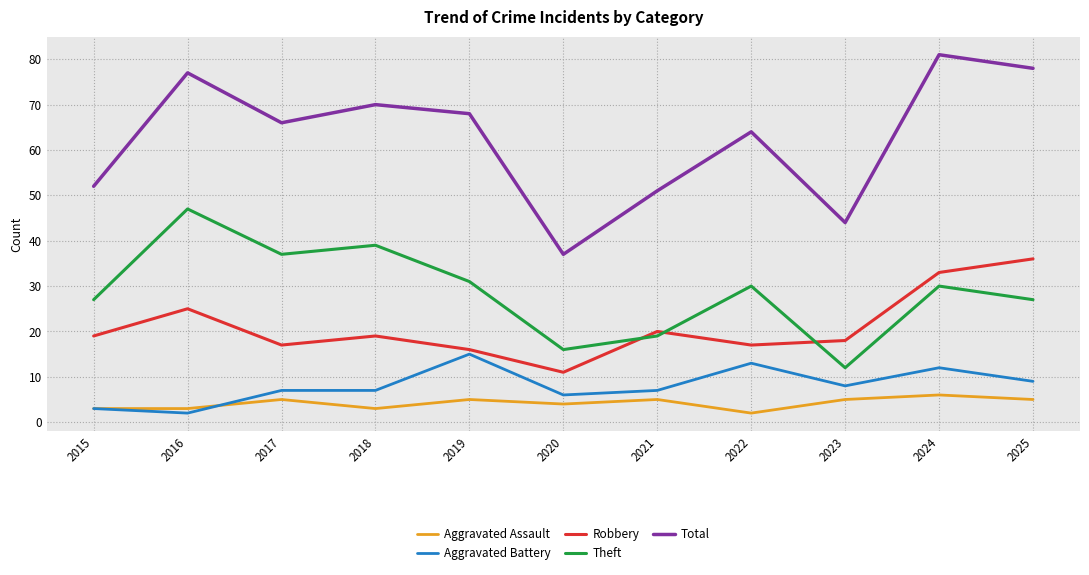

Where is the first local maximum for Theft?

2016